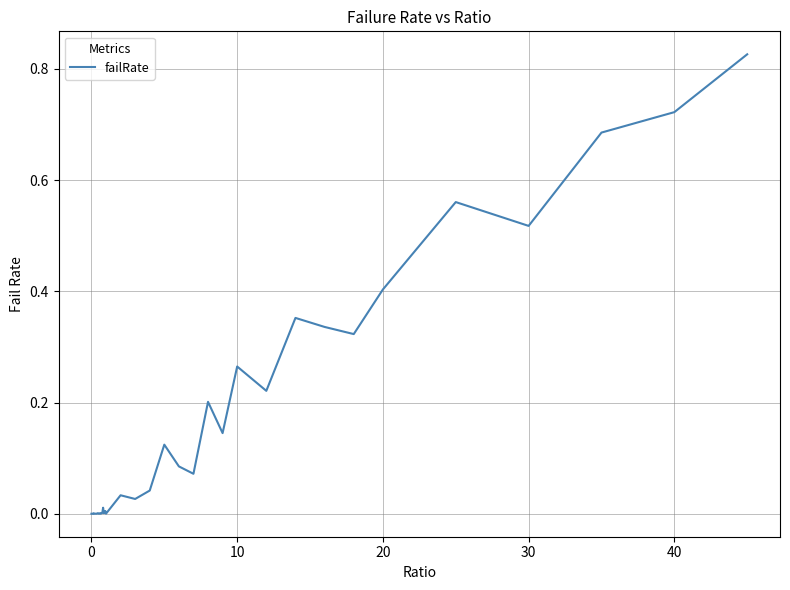

What is the change in value from 30 to 40?

+0.2